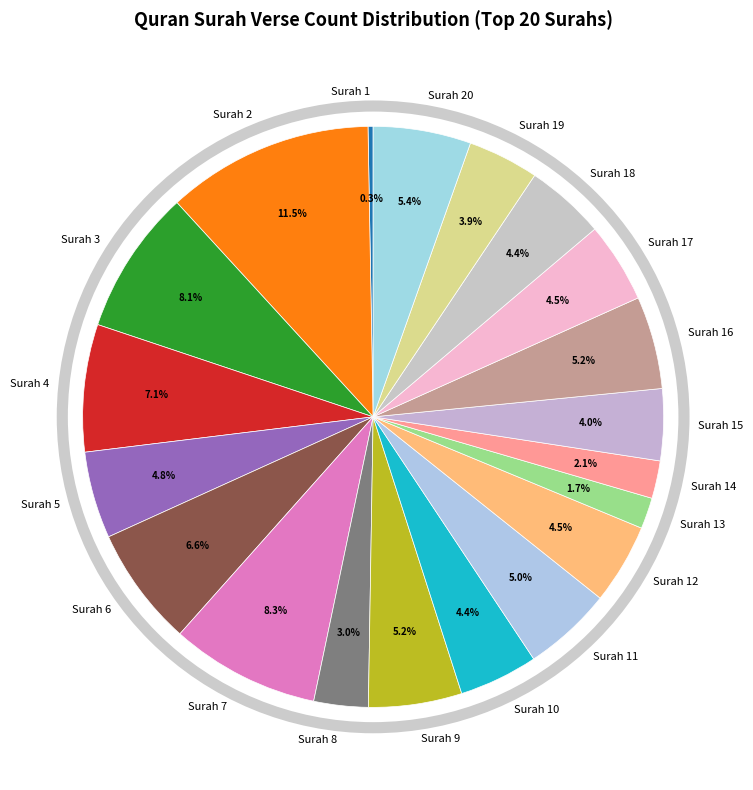

What portion of the pie excludes Surah 13?

98.3%